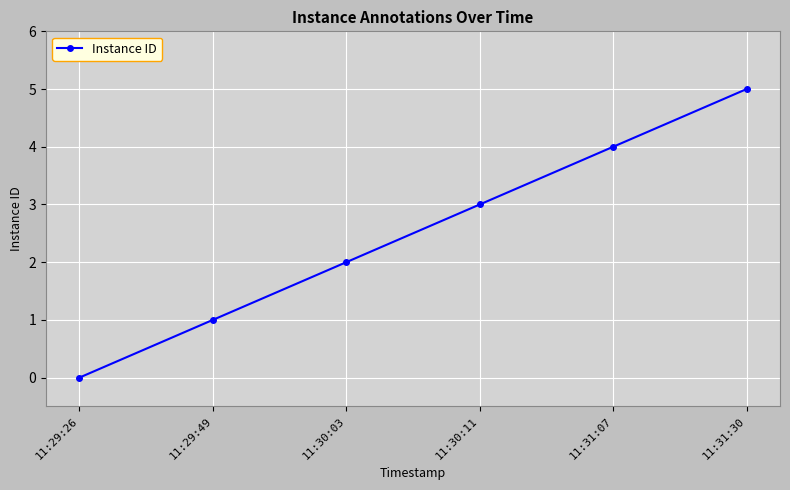

What is the label of the 2nd point from the right?

11:31:07